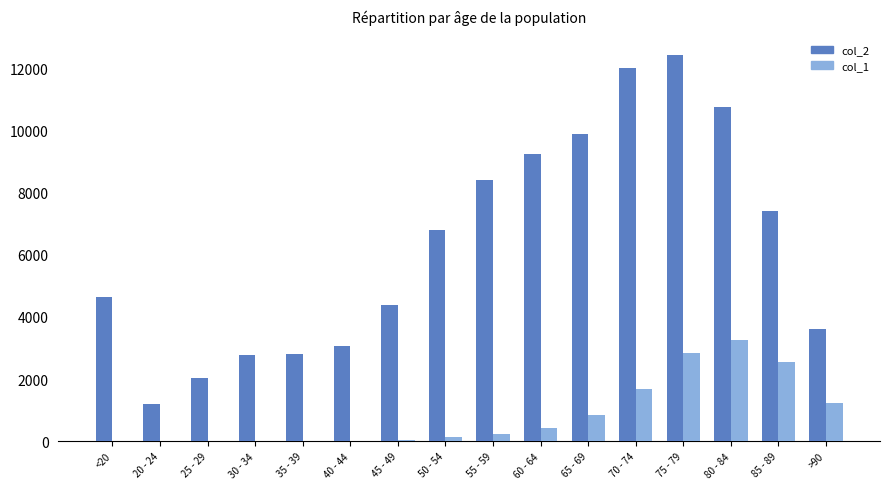

At which category does the chart reach its peak across all series?

75 - 79